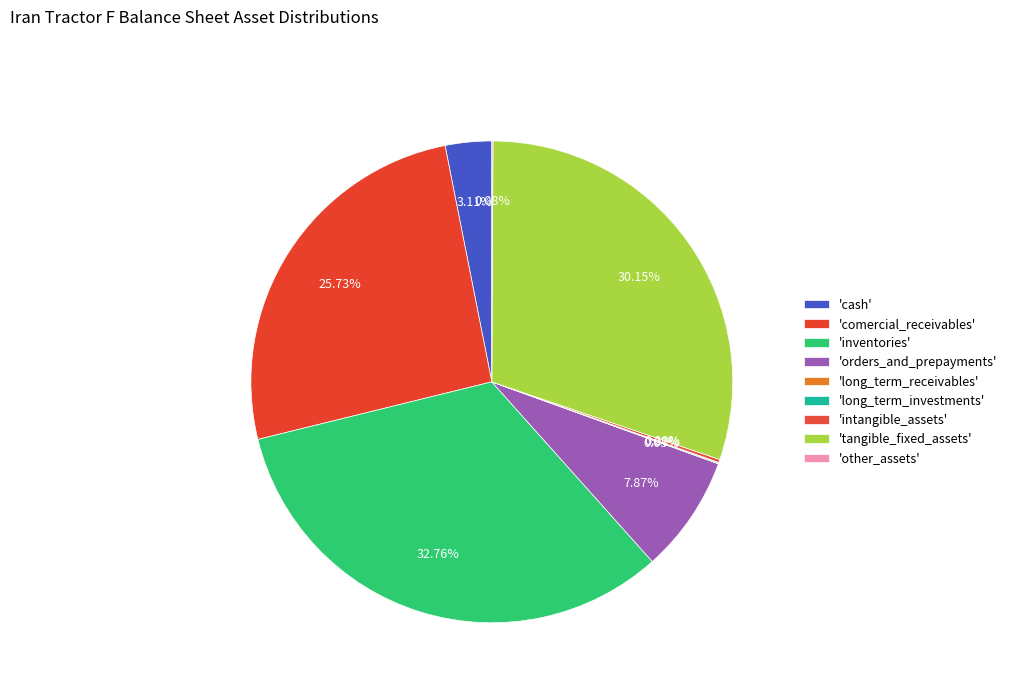

How many segments does this pie chart have?

9